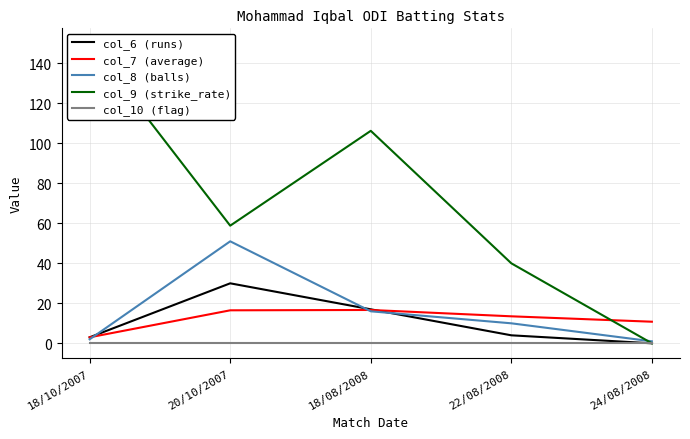

How many intersections are there between col_8 (balls) and col_9 (strike_rate)?

1